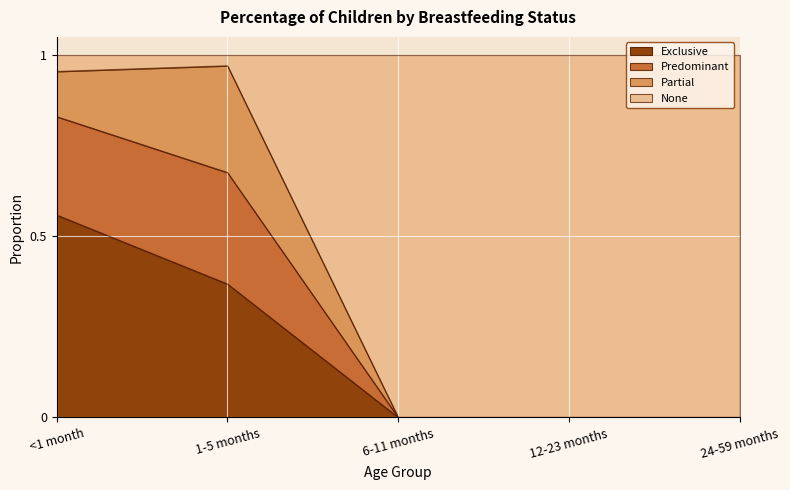

What is the total value across all series at 24-59 months?

1.0